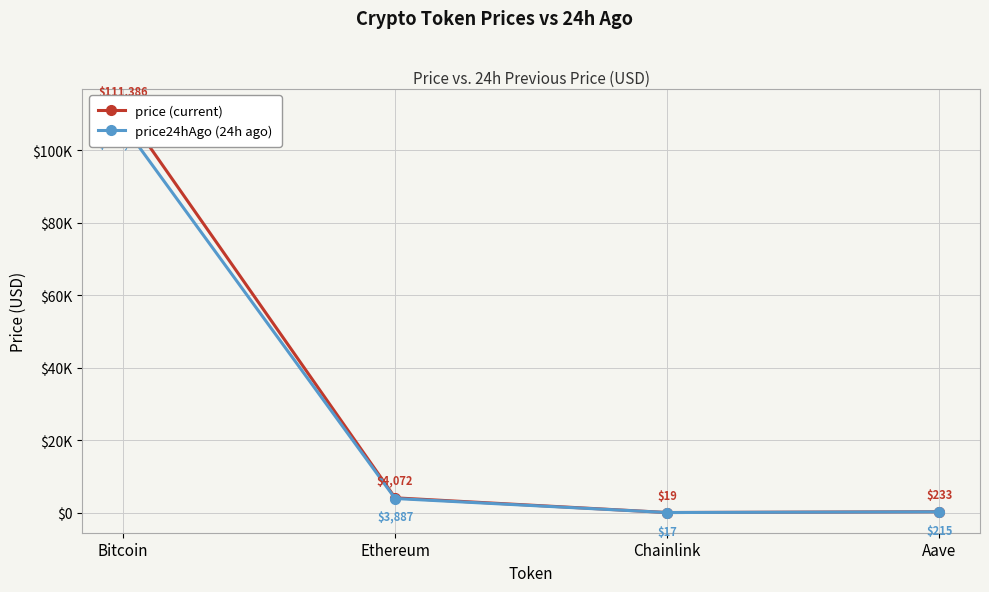

What are all the series names shown in the legend?

price (current), price24hAgo (24h ago)